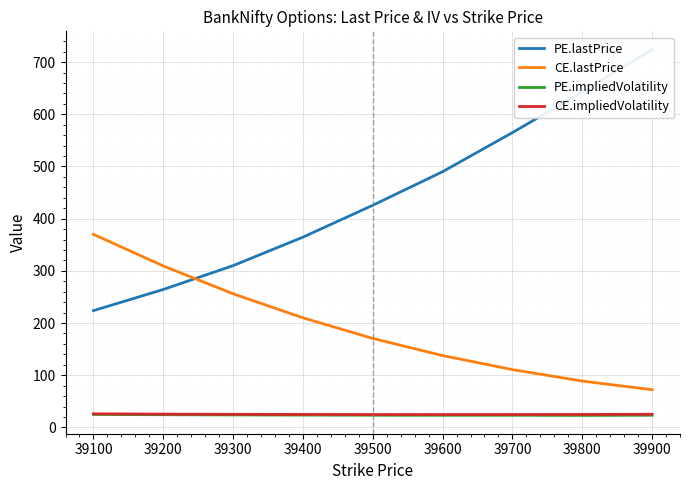

What is the value of the CE.impliedVolatility point at the 3rd from the left?

25.0